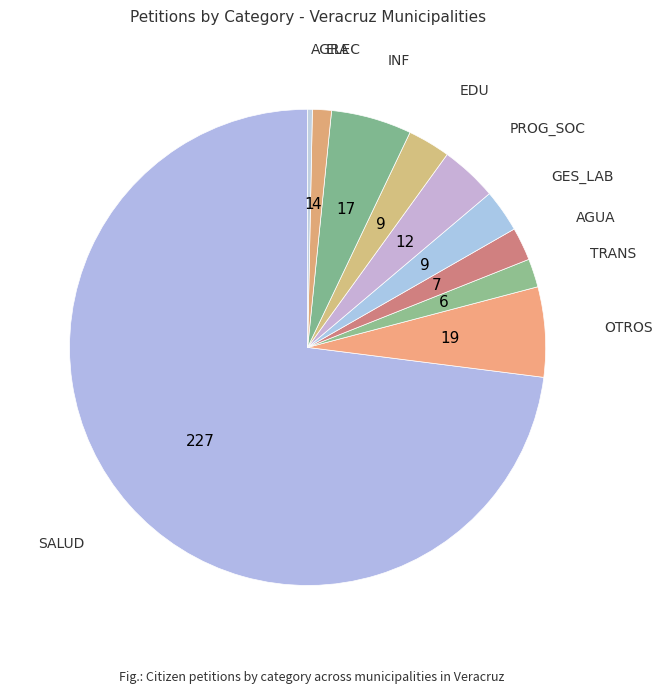

What is the largest slice in the pie chart?

SALUD